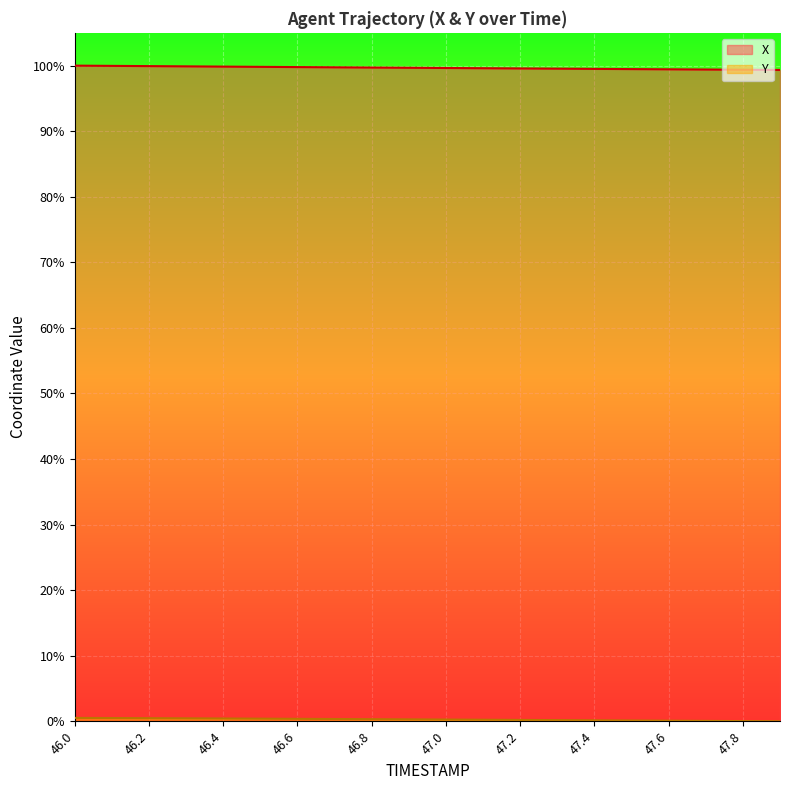

Rank the categories by X value from highest to lowest.

46.0, 46.1, 46.2, 46.3, 46.4, 46.5, 46.6, 46.7, 46.8, 46.9, 47.0, 47.1, 47.2, 47.3, 47.4, 47.5, 47.6, 47.7, 47.8, 47.9